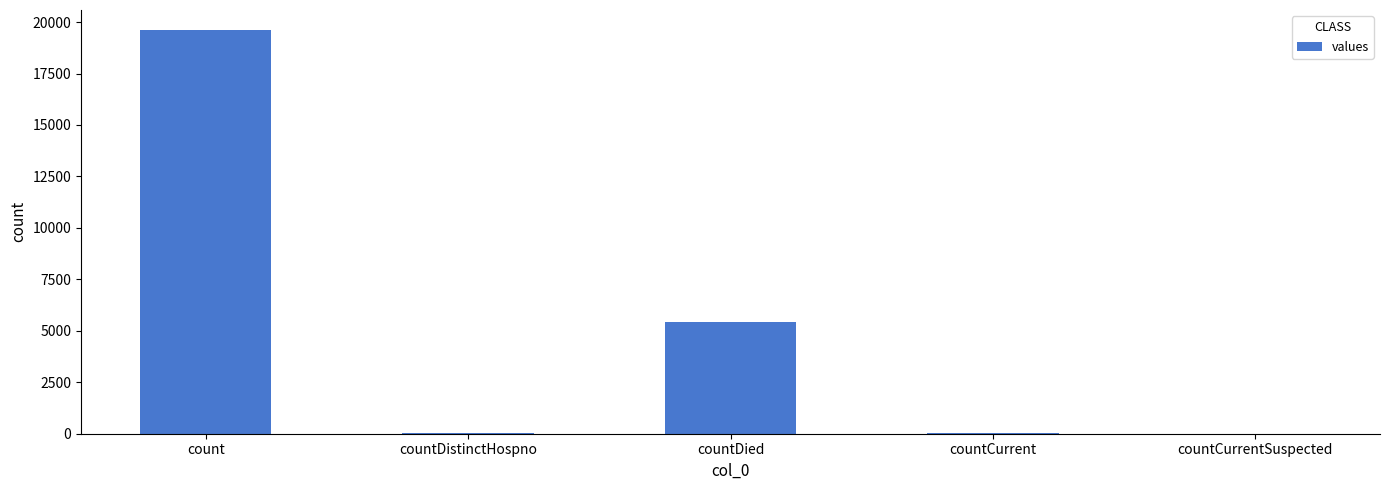

Which has a higher value, count or countCurrentSuspected?

count